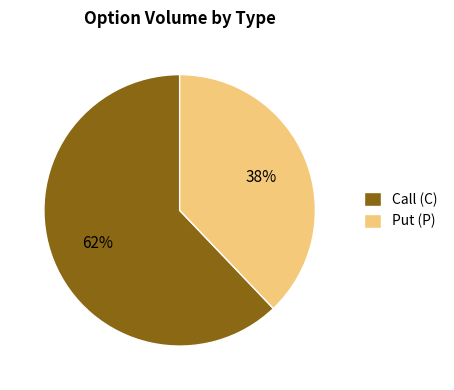

Does any single category account for the majority?

Yes